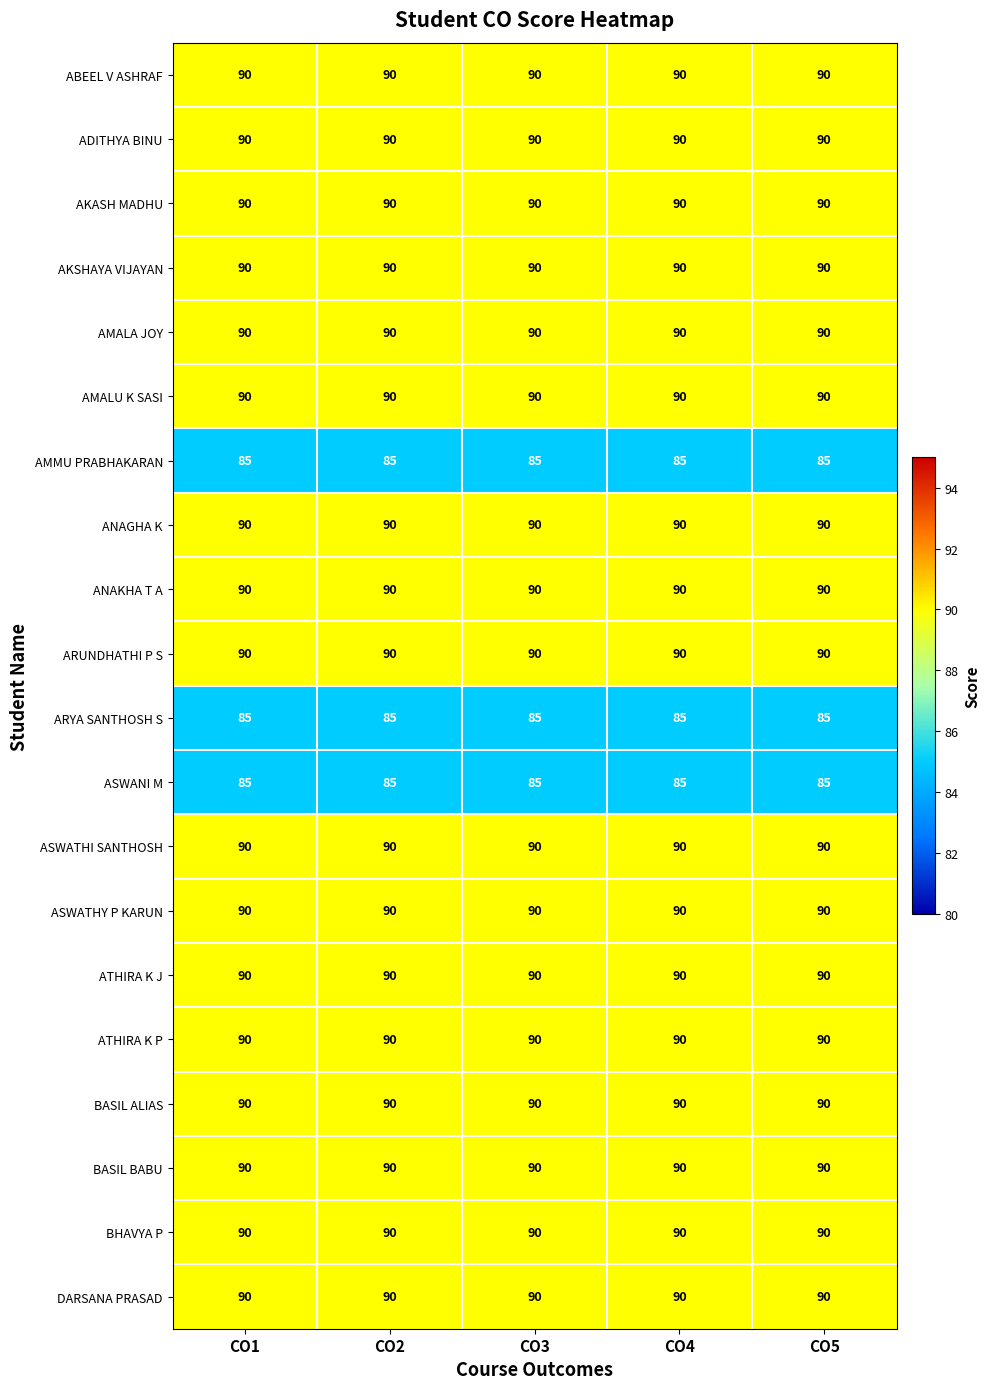

What is the maximum value for AKSHAYA VIJAYAN?

90